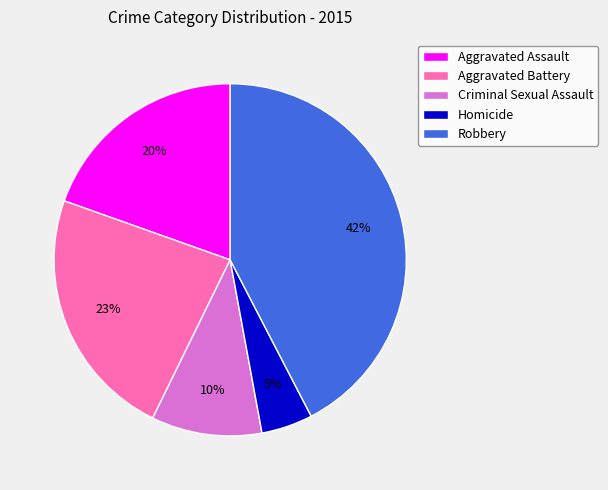

Does Aggravated Battery account for over 50% of the chart?

No